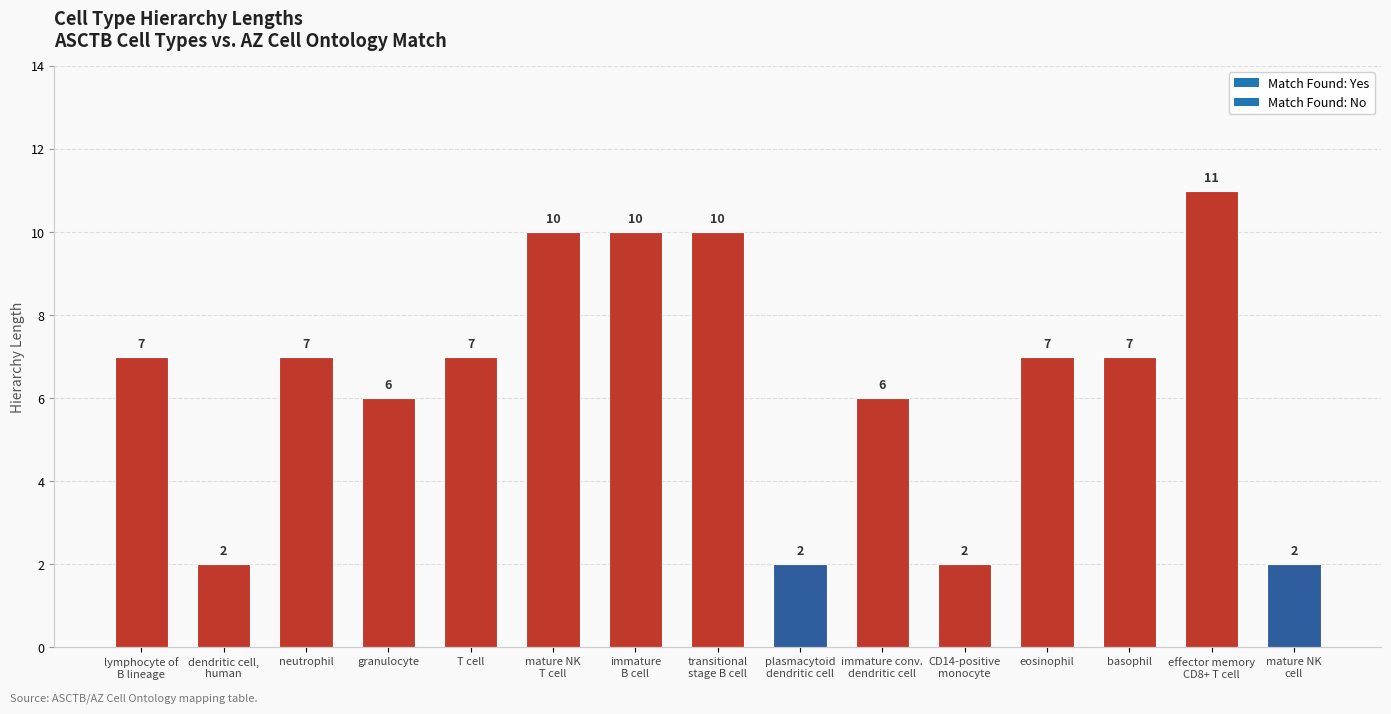

Are the bars horizontal?

No